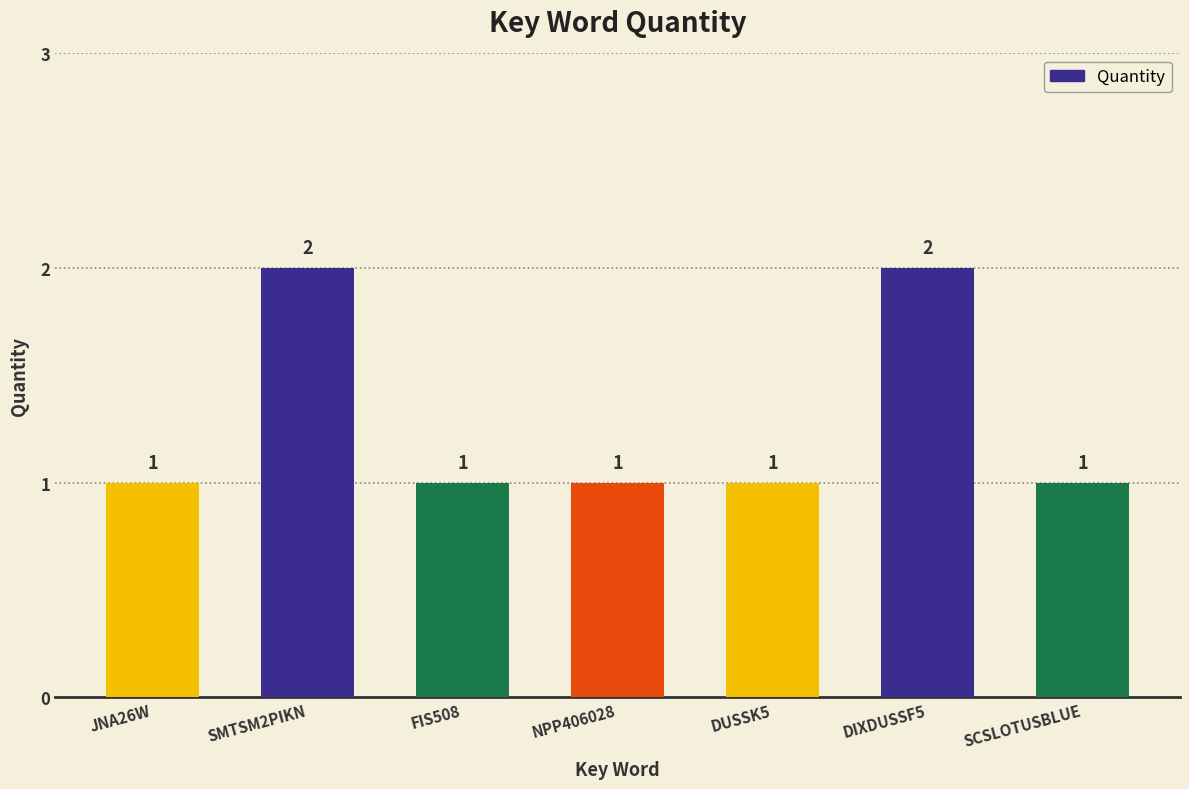

How many values are between 1 and 2?

7